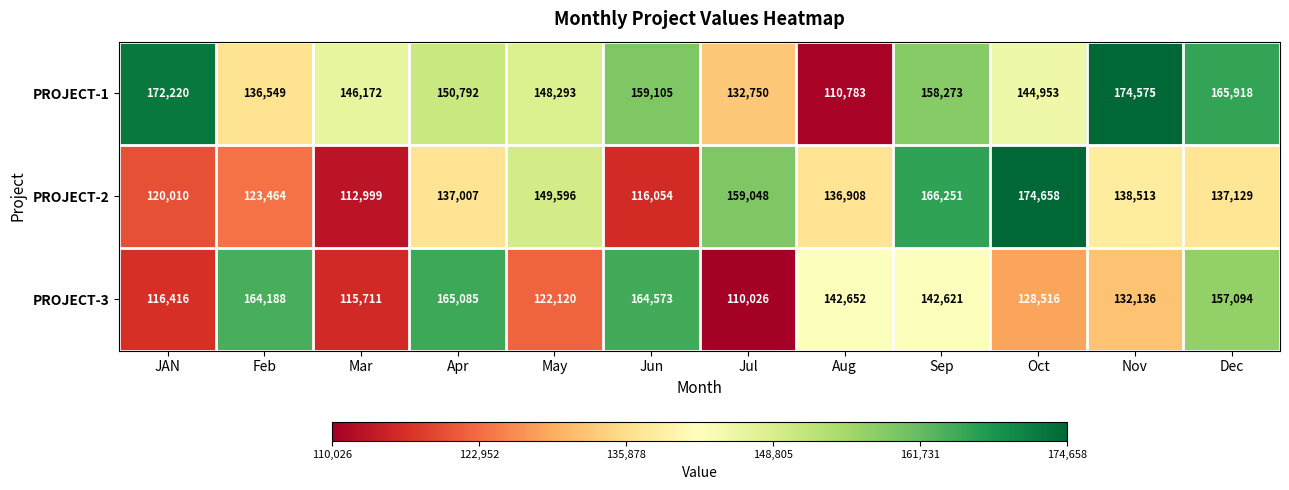

The PROJECT-3 series shows 128516 at Oct. True or false?

True